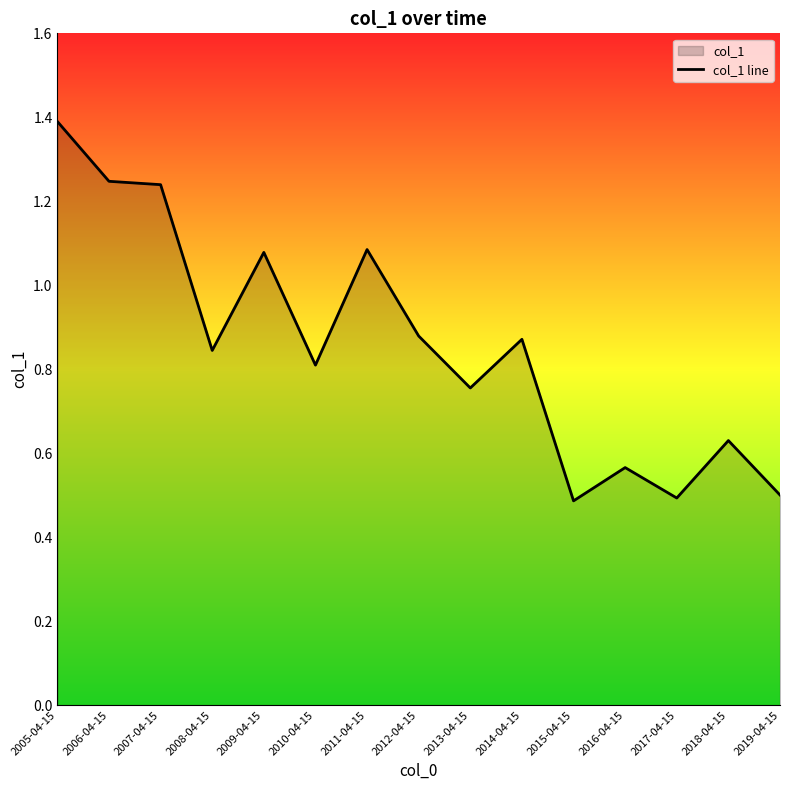

What is the label of the 2nd point from the left?

2006-04-15